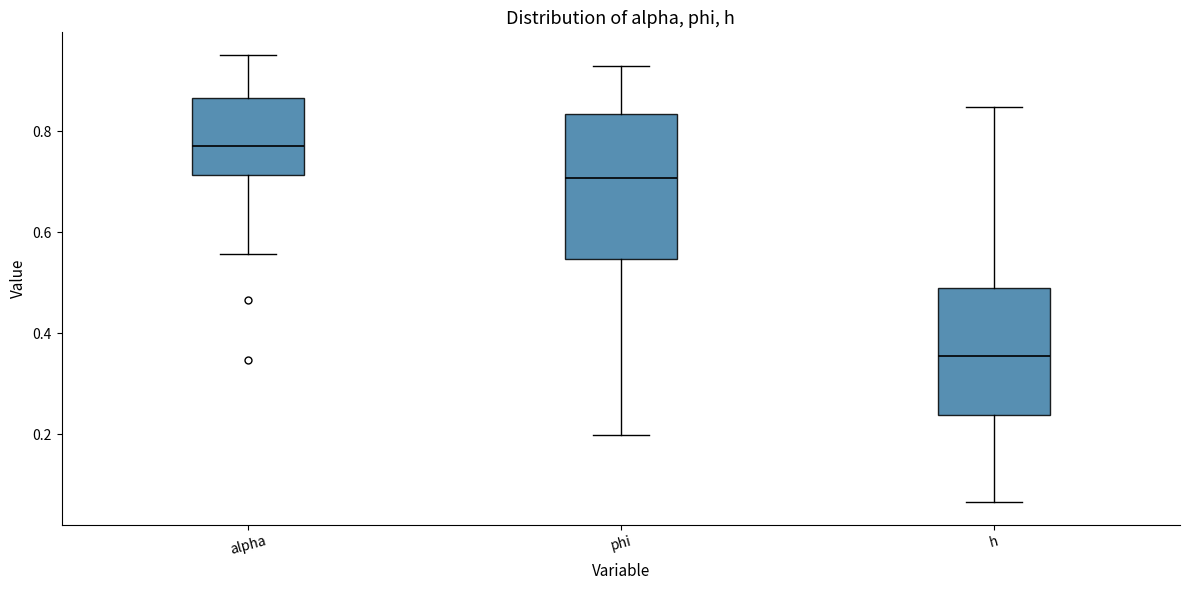

Reading left to right, read every box against the y-axis: the position of its median line, the range the box covers, and the ends of its whiskers. The values are not printed on the chart, so give them approximately, as read against the axis.

alpha: median 0.78, box 0.72 to 0.86, whiskers 0.56 to 0.96
phi: median 0.70, box 0.54 to 0.84, whiskers 0.20 to 0.92
h: median 0.36, box 0.24 to 0.48, whiskers 0.06 to 0.84